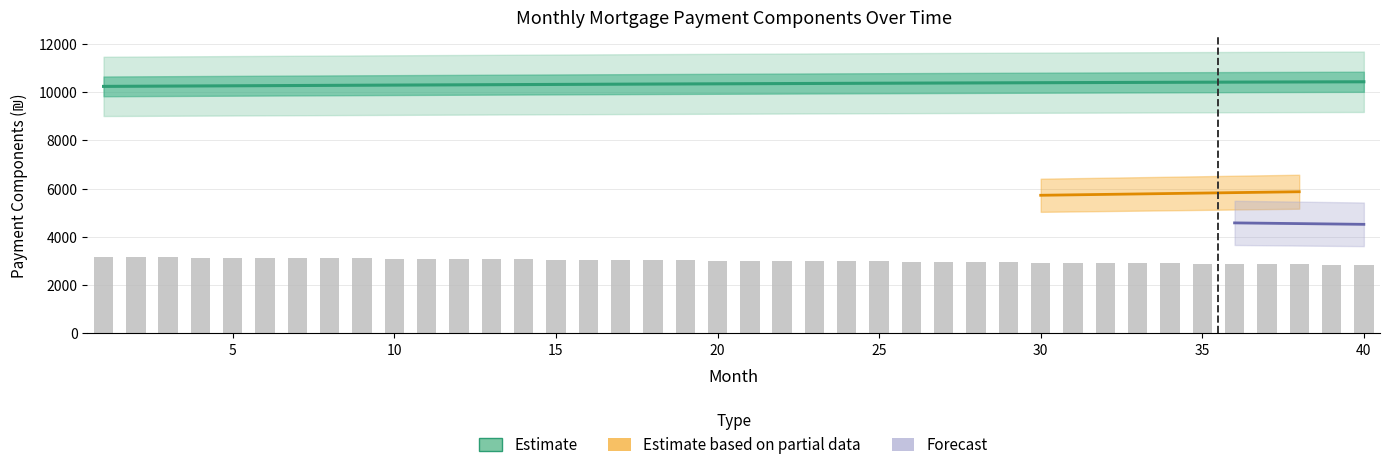

Between 28 and 8, which is larger?

8